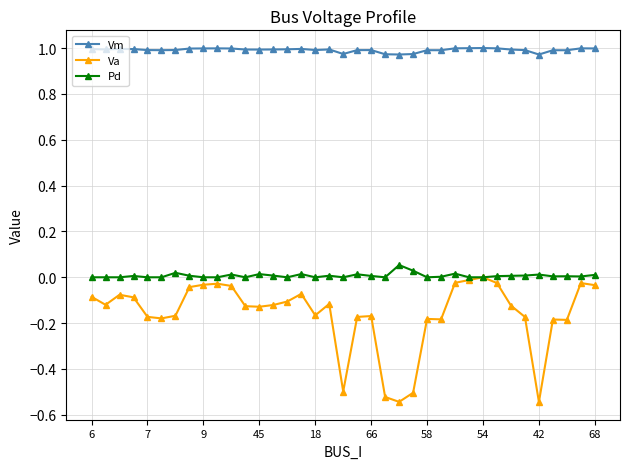

Which series has the largest total across all categories?

Vm